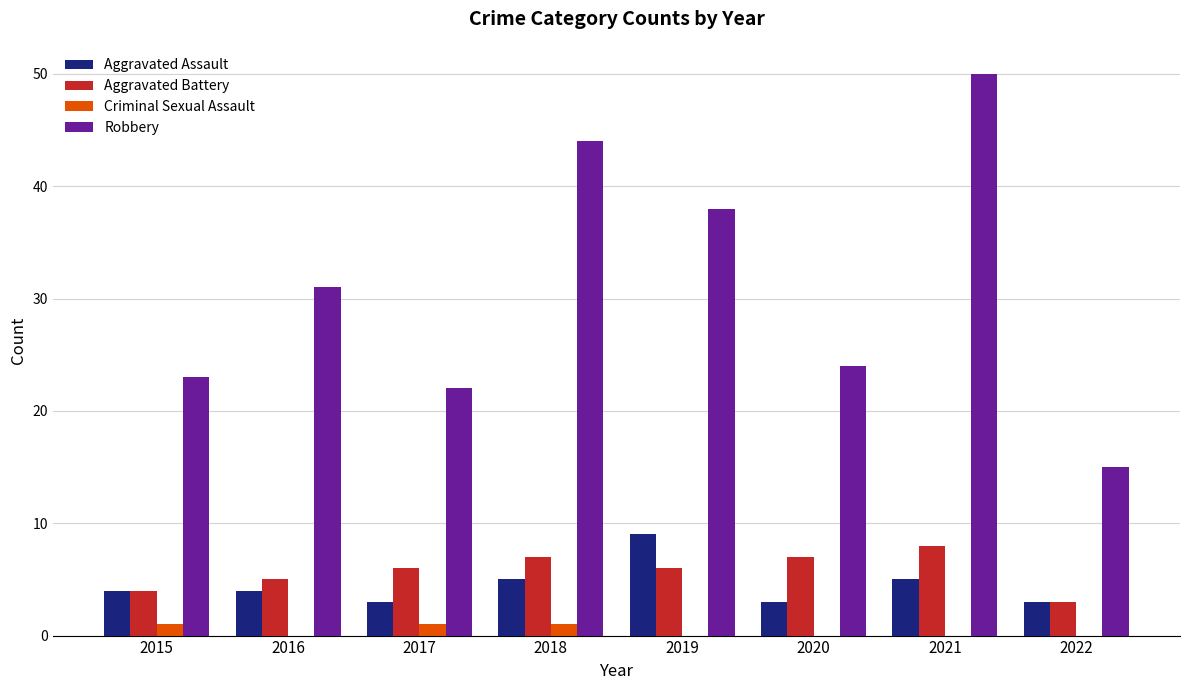

Count the number of data series in this chart.

4